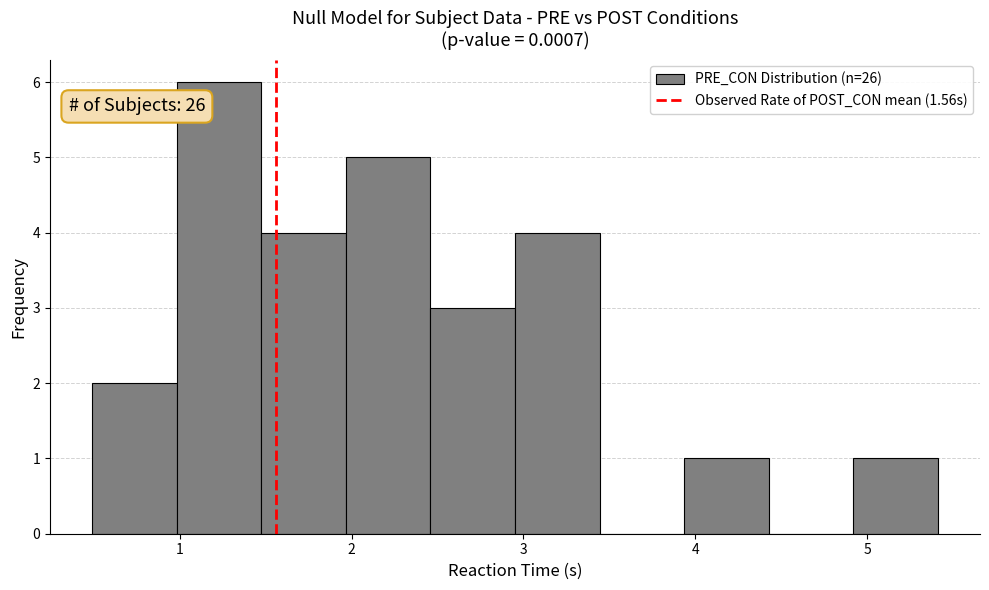

Which range on the x-axis has the tallest bar?

1.0 to 1.5